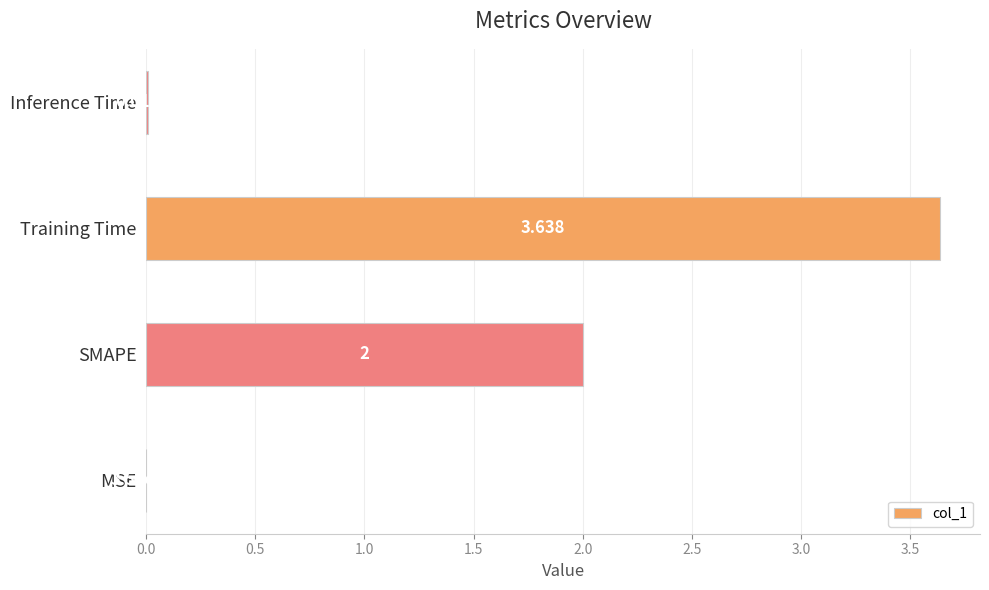

At which label is the value closest to 1?

Inference Time